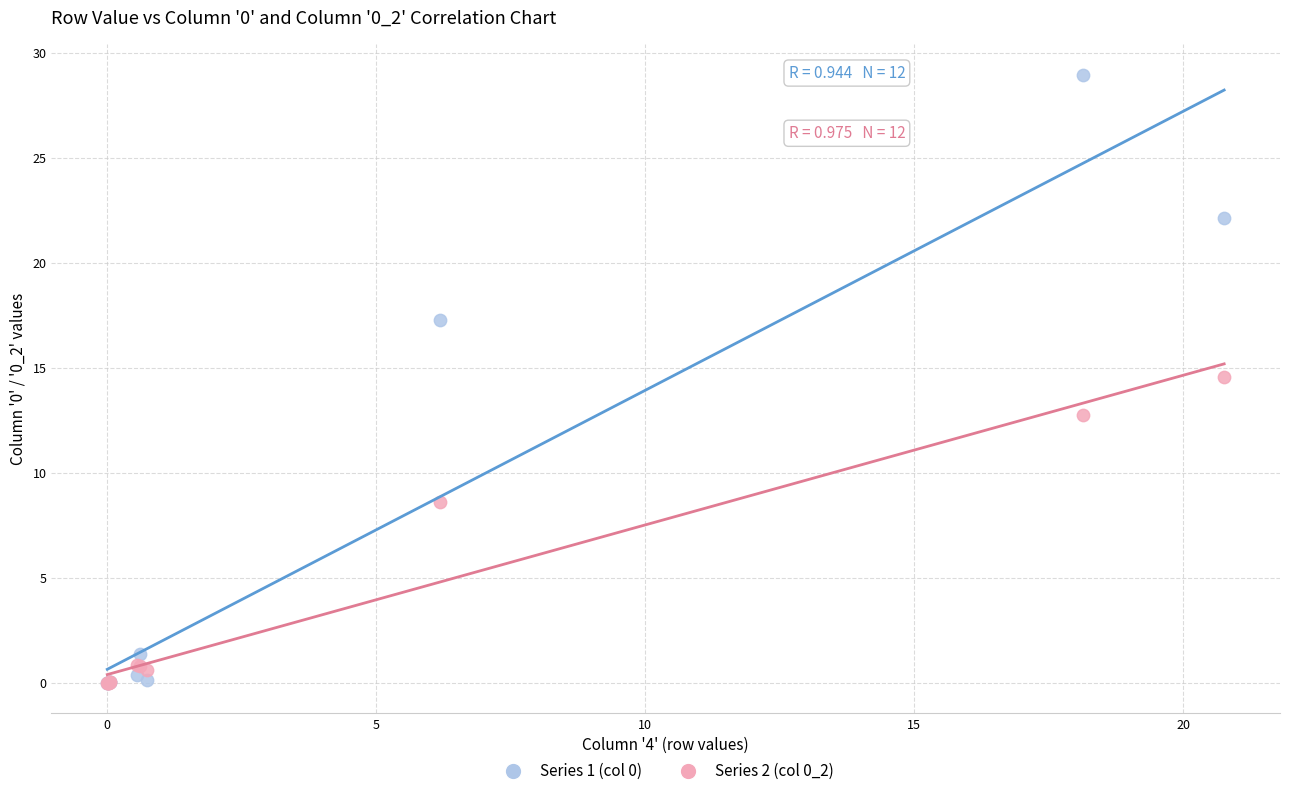

Across all series, what Y value is closest to 14?

14.5